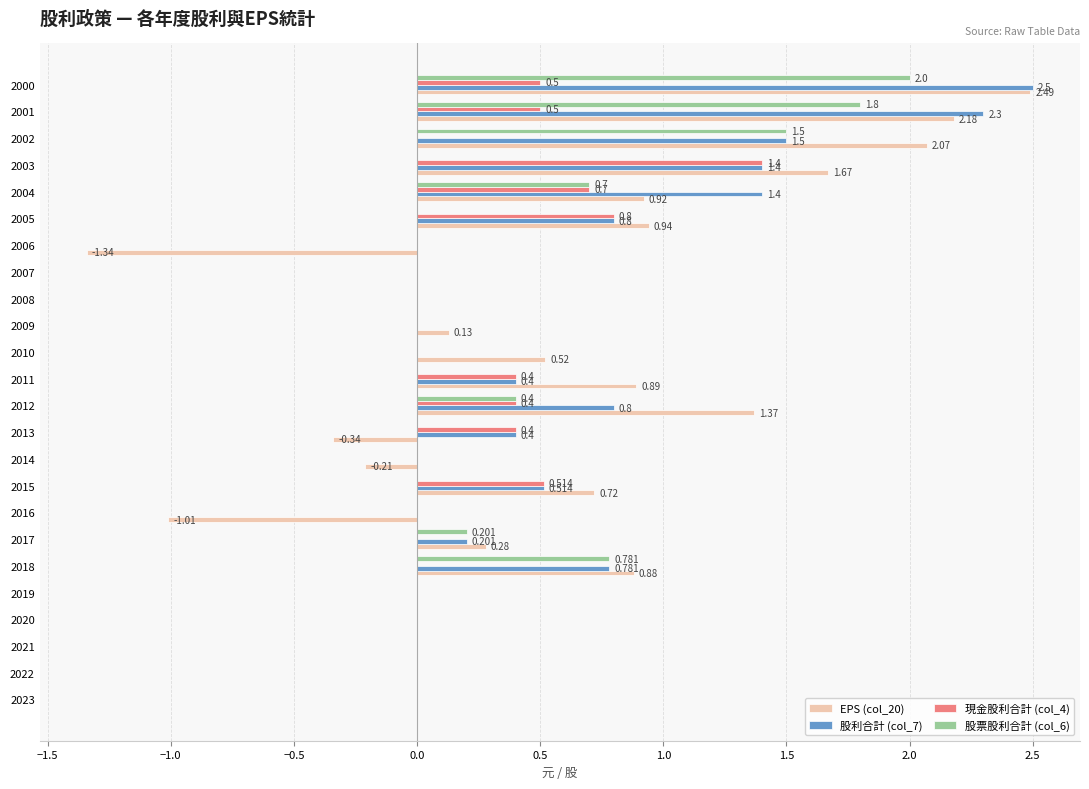

What are all the series names shown in the legend?

EPS (col_20), 股利合計 (col_7), 現金股利合計 (col_4), 股票股利合計 (col_6)